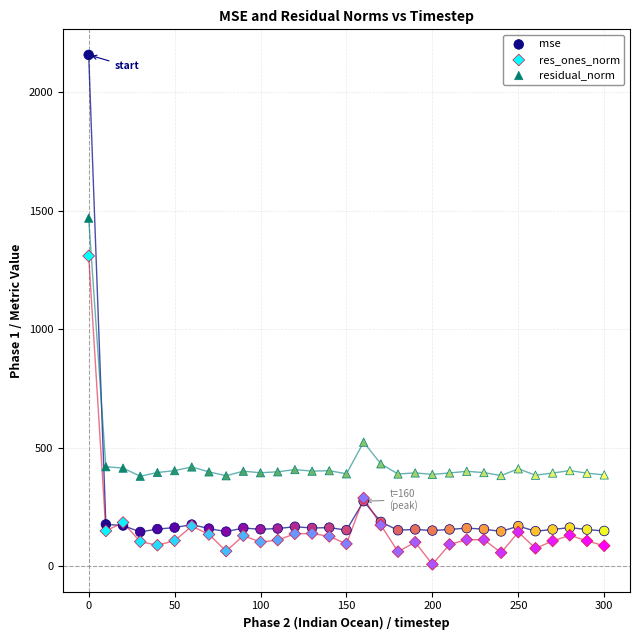

Which series has the widest spread of Y values?

mse